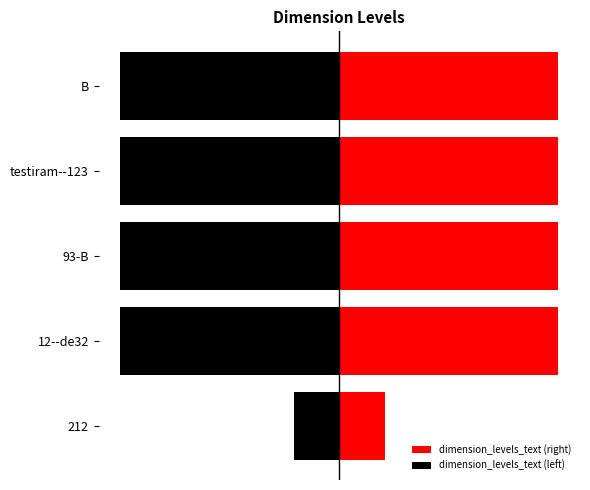

Does the chart contain stacked bars?

No